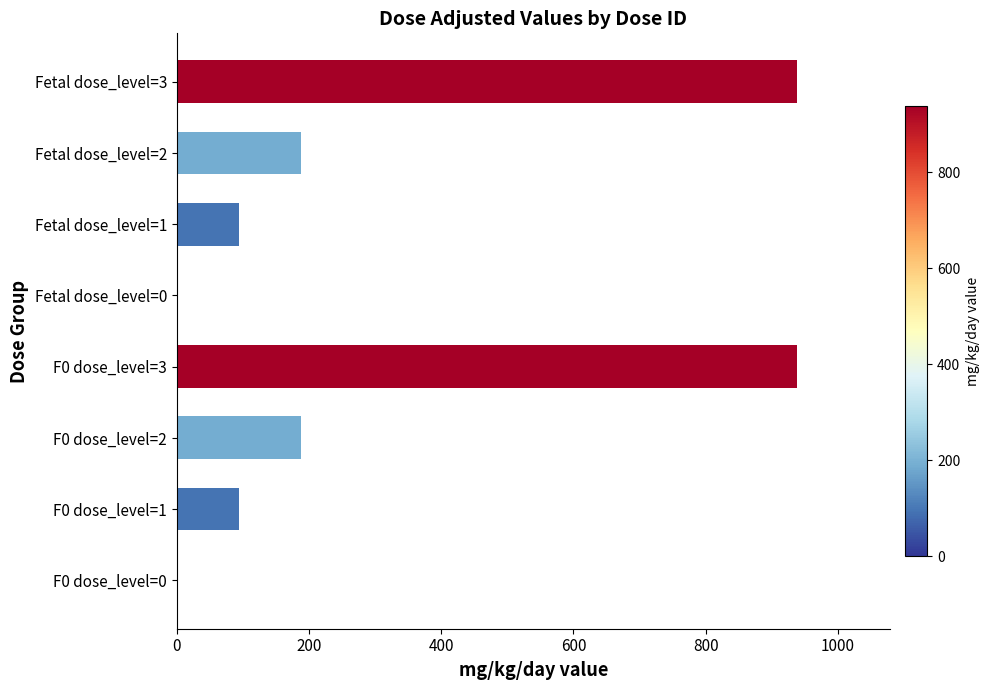

The value at Fetal dose_level=3 is 1446. True or false?

False